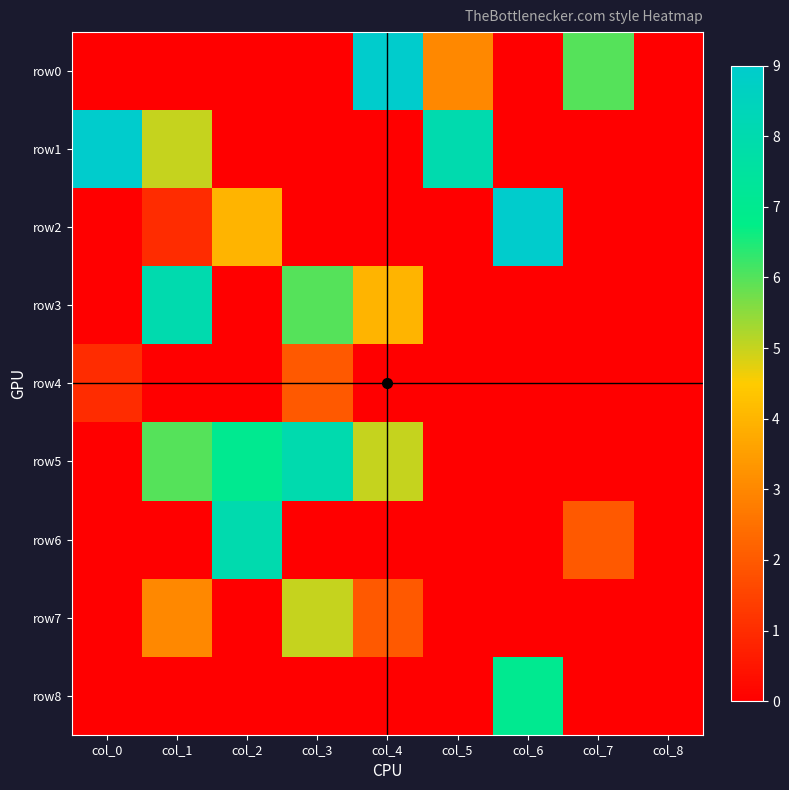

Rank the series at col_6 from lowest to highest value.

row0, row1, row3, row4, row5, row6, row7, row8, row2